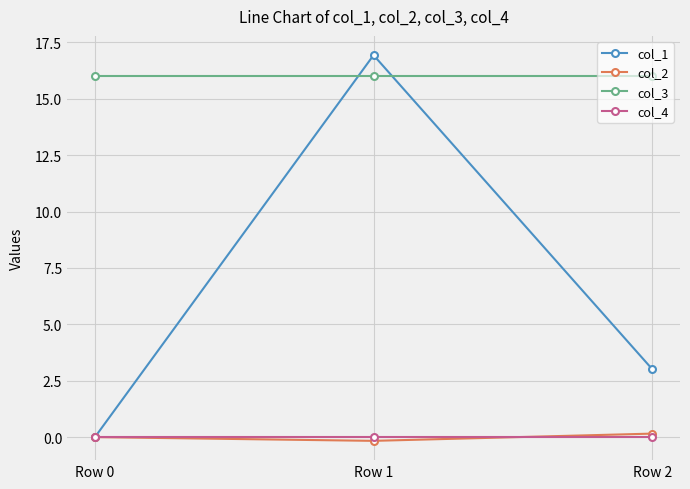

What are all the series names shown in the legend?

col_1, col_2, col_3, col_4